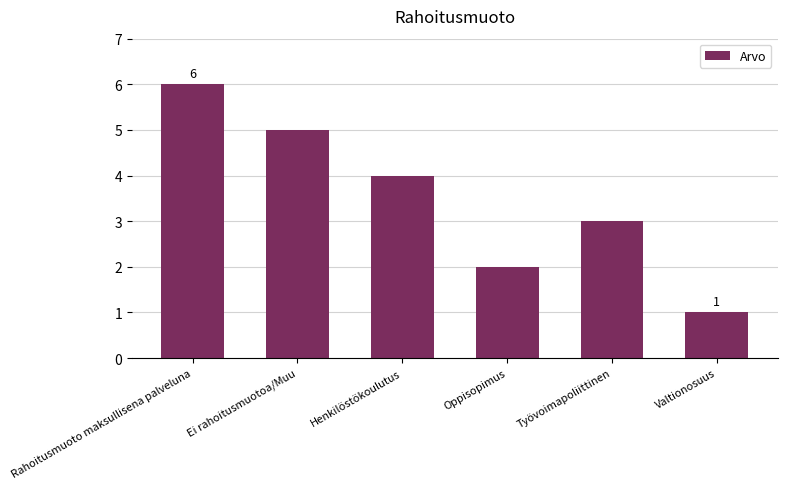

Rank the categories by value from highest to lowest.

Rahoitusmuoto maksullisena palveluna, Ei rahoitusmuotoa/Muu, Henkilöstökoulutus, Työvoimapoliittinen, Oppisopimus, Valtionosuus